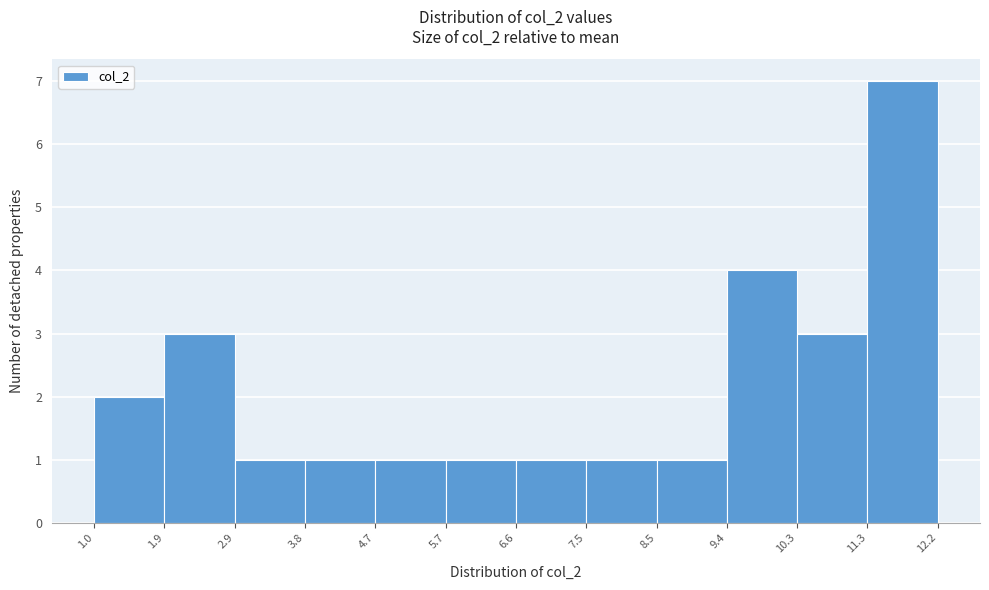

Reading left to right, list every bar in this chart as the range it spans on the x-axis followed by its height. The values are not printed on the chart, so give them approximately, as read against the axis.

1.0 to 1.9: 2
1.9 to 2.9: 3
2.9 to 3.8: 1
3.8 to 4.7: 1
4.7 to 5.7: 1
5.7 to 6.6: 1
6.6 to 7.5: 1
7.5 to 8.5: 1
8.5 to 9.4: 1
9.4 to 10.3: 4
10.3 to 11.3: 3
11.3 to 12.2: 7